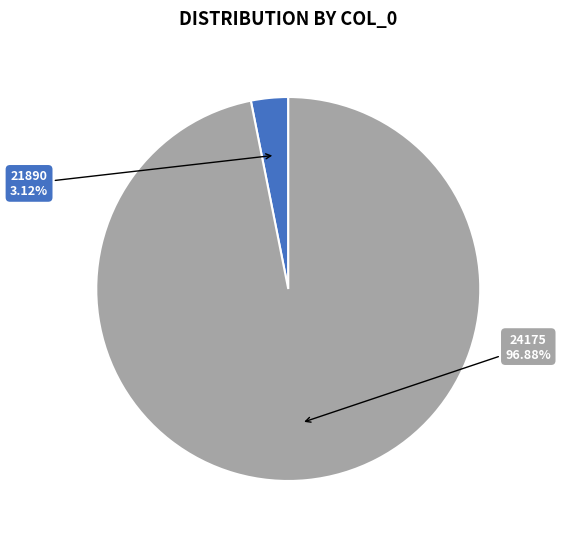

To the nearest percent, what is the difference between the largest and smallest slice percentages?

94%